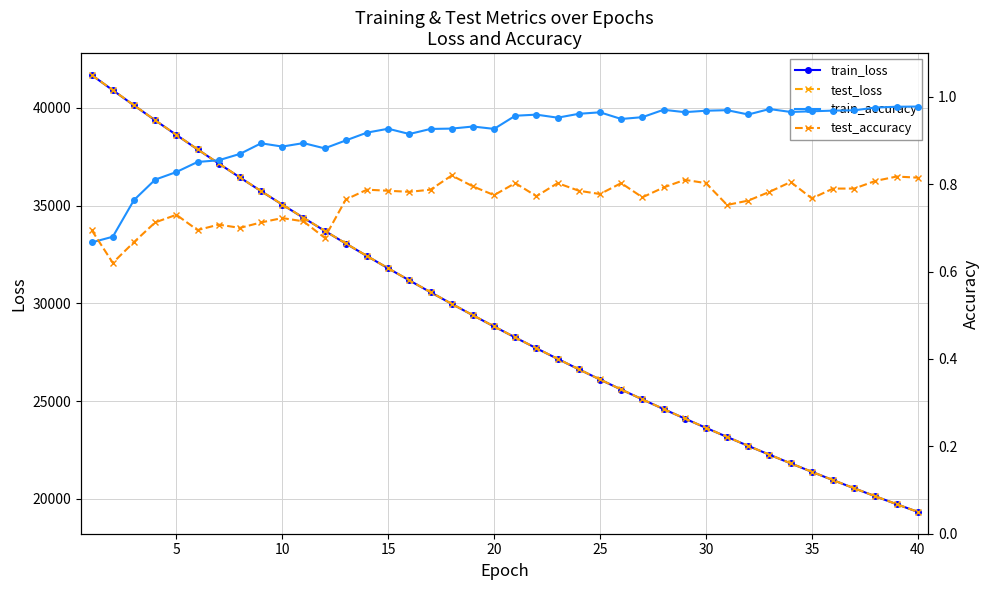

True or false: test_accuracy and test_loss intersect in this chart.

False